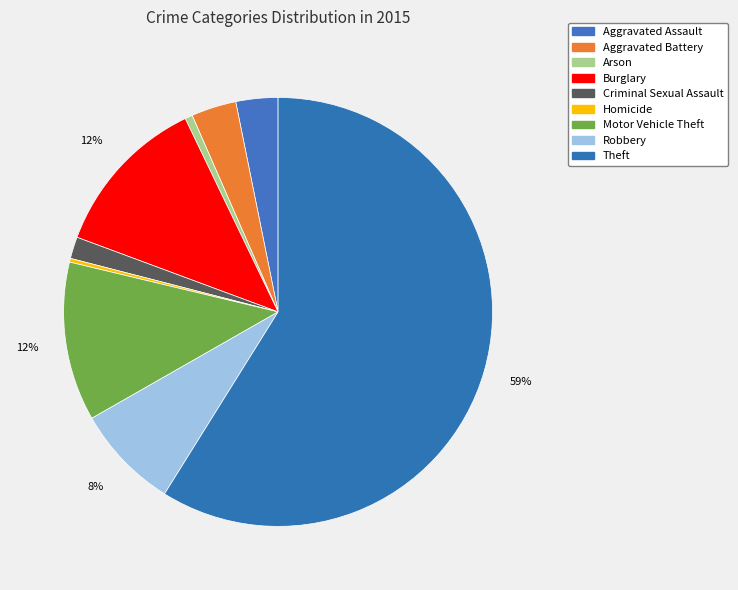

The Robbery slice represents 14% of the pie. True or false?

False